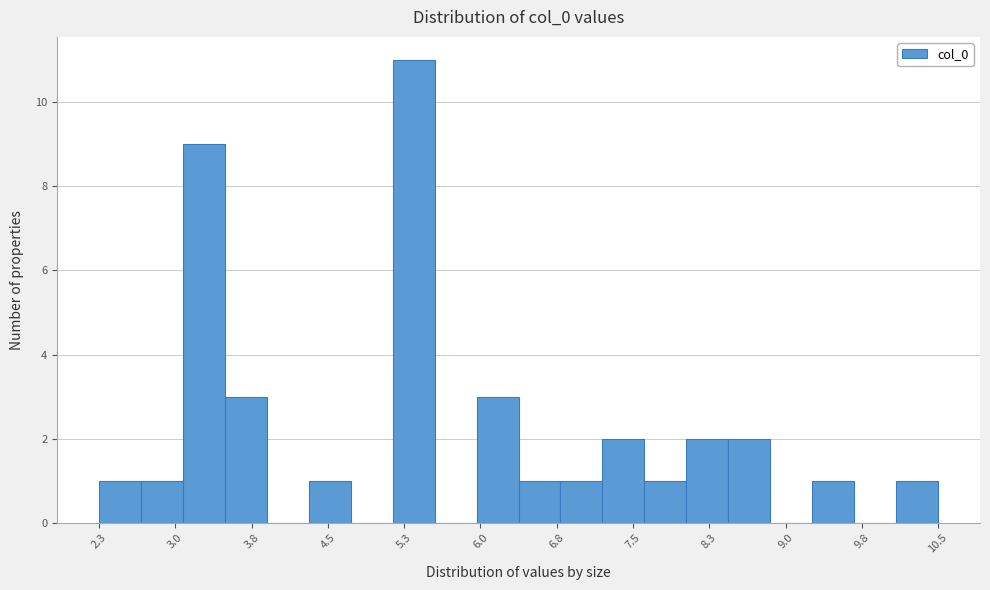

Over which range of the x-axis is the bar tallest?

5.2 to 5.6